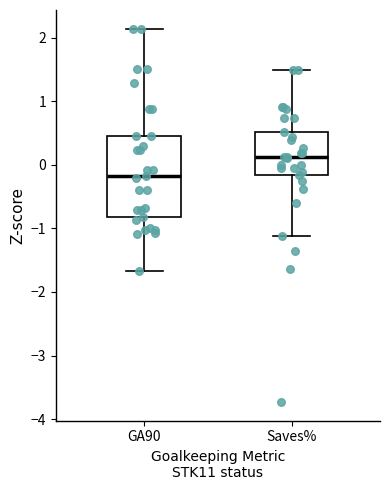

Where does the lower whisker of the box for GA90 end on the y-axis? The values are not printed on the chart, so give them approximately, as read against the axis.

-1.7